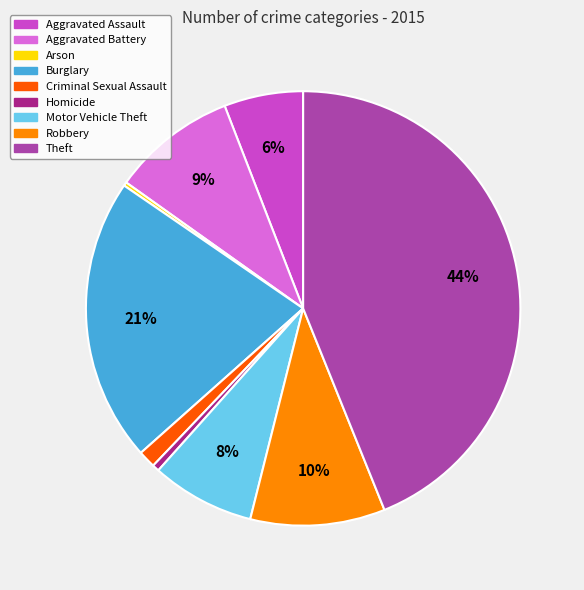

To the nearest percent, what percentage of the pie is Homicide?

1%